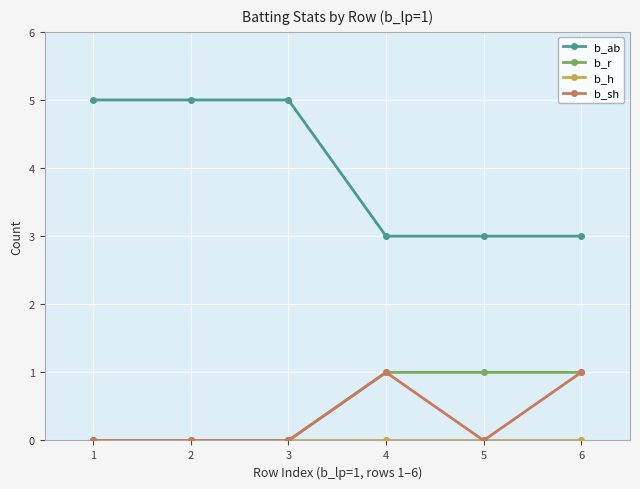

True or false: b_ab and b_r intersect in this chart.

False